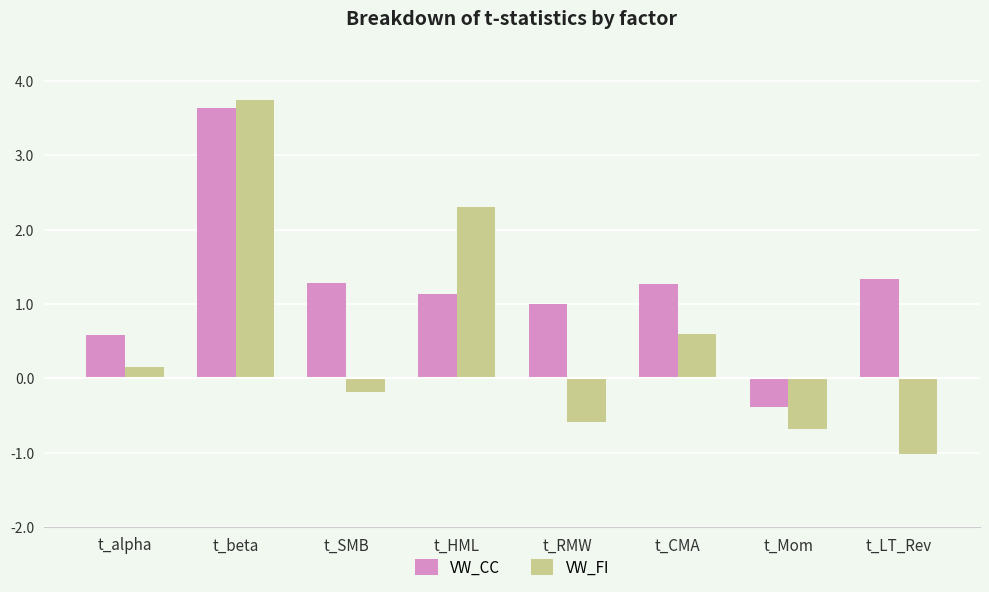

At which category is the sum across all series the highest?

t_beta